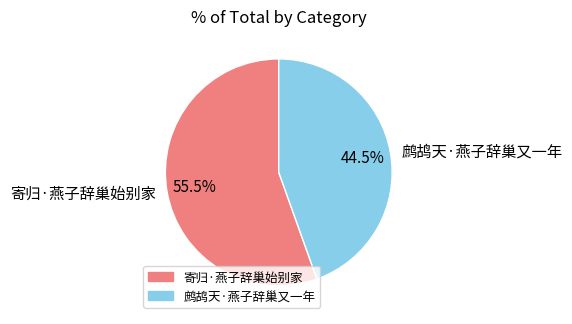

How much of the chart is everything except 鹧鸪天·燕子辞巢又一年?

55.5%